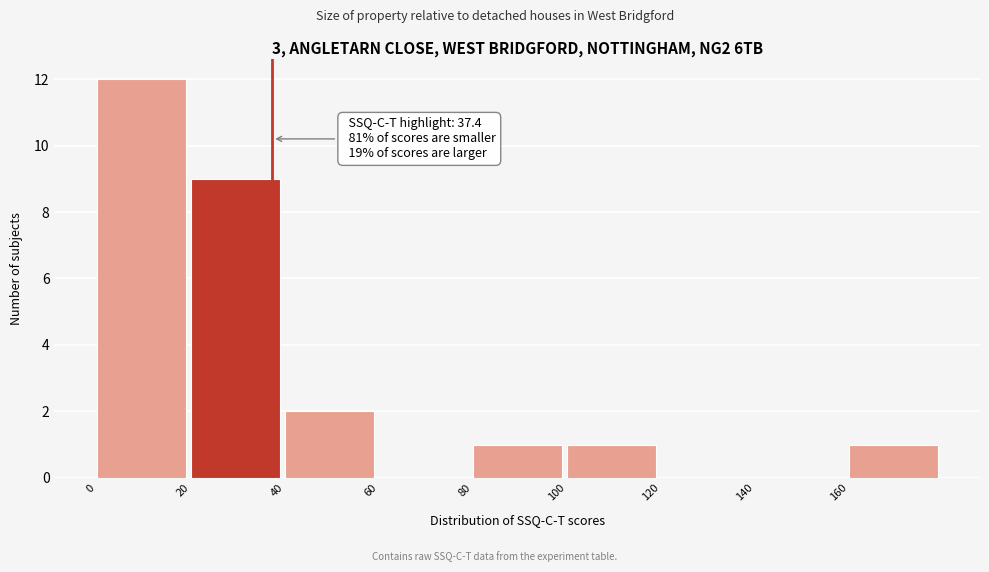

Which range on the x-axis has the tallest bar?

0 to 20